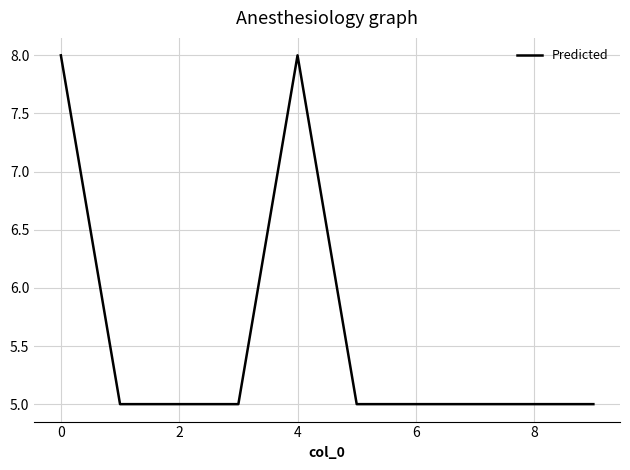

What is the maximum value shown in the chart?

8